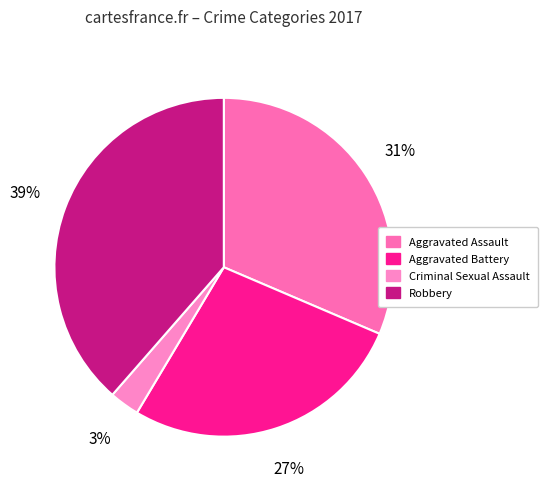

Does any single category account for the majority?

No